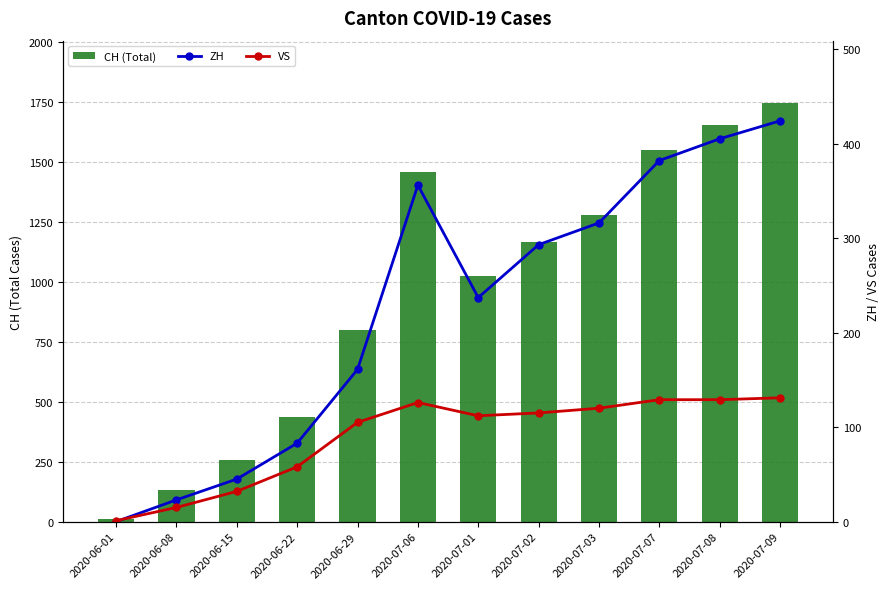

True or false: ZH has a value of 581 at 2020-07-07.

False